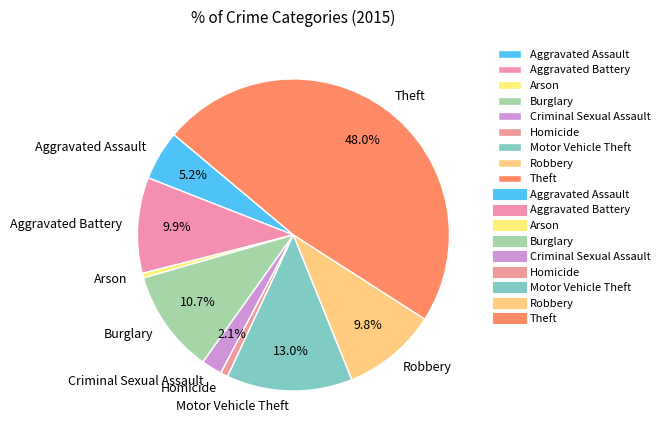

Is it true that Burglary is 1% of the pie?

False